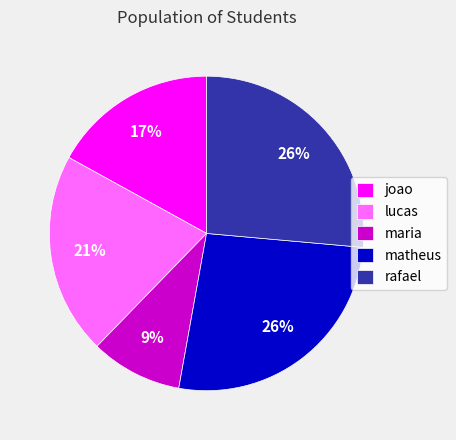

What is the smallest slice in the pie chart?

maria